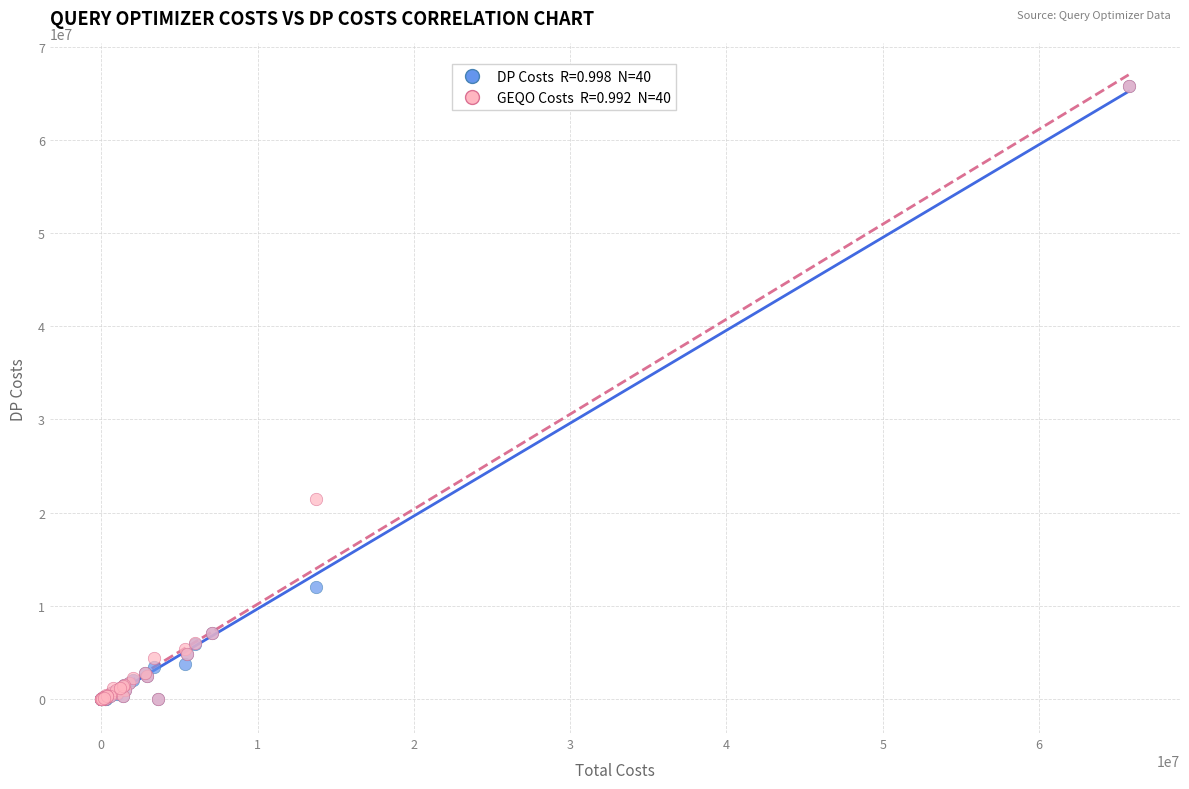

Across all series, what Y value is closest to 32866134?

21481809